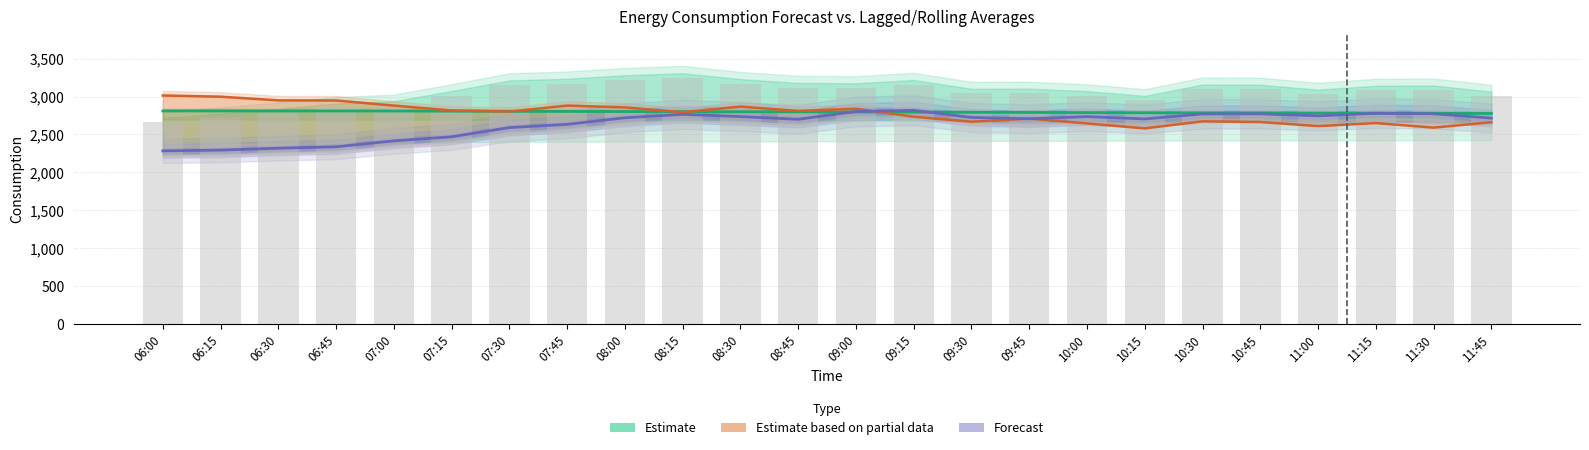

Reading right to left, extract all data points from this chart.

Estimate: 2776.6	2777.9	2779.7	2781.1	2783.2	2783.9	2785.3	2787.9	2789.9	2791.9	2794.5	2796.8	2797.7	2798.8	2800.0	2801.9	2803.4	2804.2	2806.7	2808.4	2808.9	2808.8	2809.5	2809.6
Estimate based on partial data: 2661.0	2590.0	2650.0	2610.0	2664.0	2673.0	2580.0	2645.0	2709.0	2668.0	2733.0	2839.0	2810.0	2867.0	2793.0	2856.0	2880.0	2802.0	2816.0	2880.0	2947.0	2949.0	2997.0	3013.0
Forecast: 2715.4	2772.2	2779.2	2745.2	2771.9	2770.2	2704.2	2735.2	2706.6	2724.2	2817.7	2802.6	2700.2	2735.1	2765.5	2719.9	2633.4	2591.0	2469.3	2415.8	2338.0	2319.2	2294.0	2283.9
lag_24h (reference): 3005.0	3083.0	3080.0	3030.0	3093.0	3096.0	2949.0	3011.0	3043.0	3041.0	3155.0	3112.0	3117.0	3166.0	3242.0	3216.0	3171.0	3149.0	3012.0	2881.0	2851.0	2783.0	2720.0	2665.0